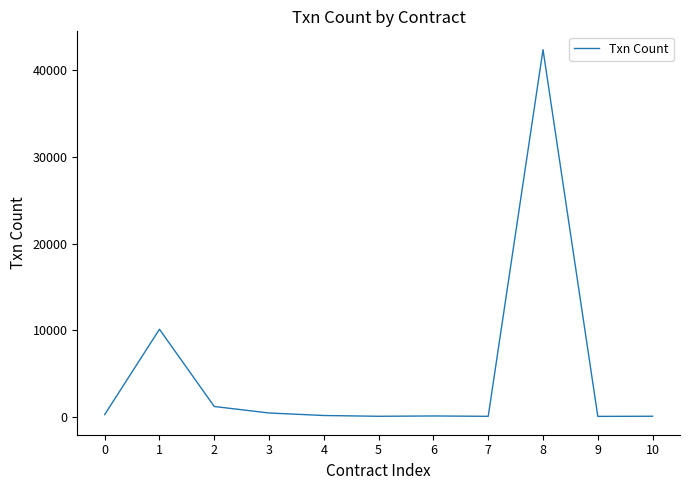

Approximately how many times larger is the value at 6 compared to 2?

0.1